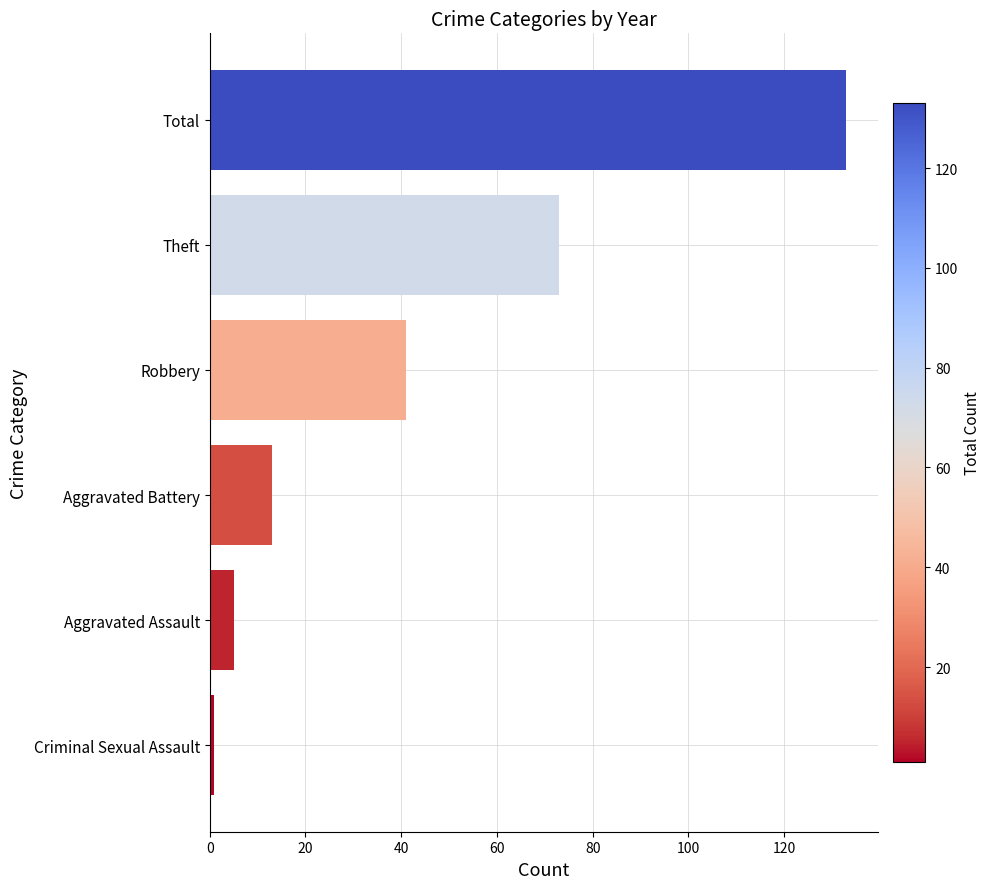

Reading top to bottom, transcribe all the data shown in this chart.

133	73	41	13	5	1